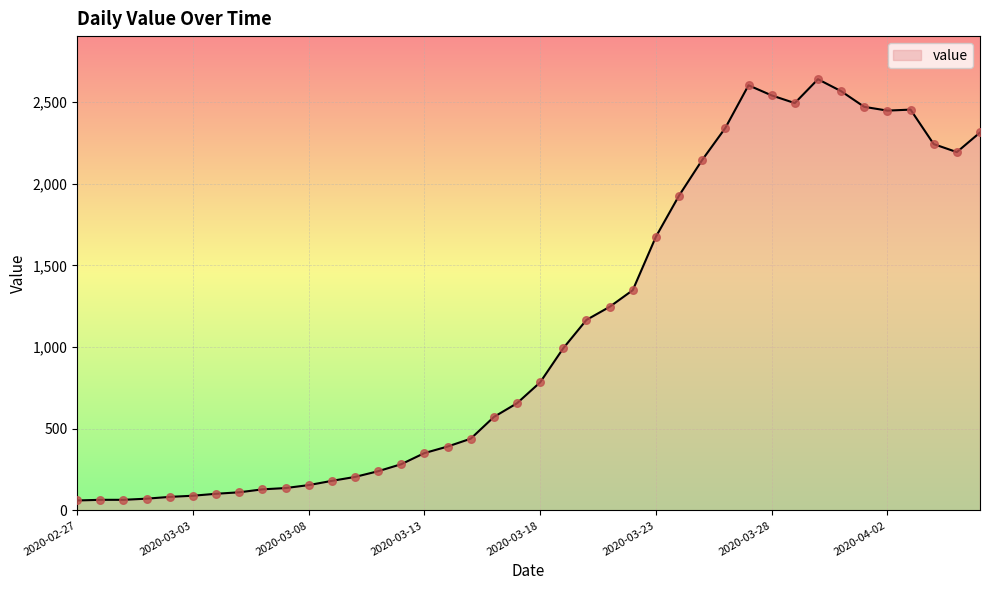

What is the smallest value displayed?

61